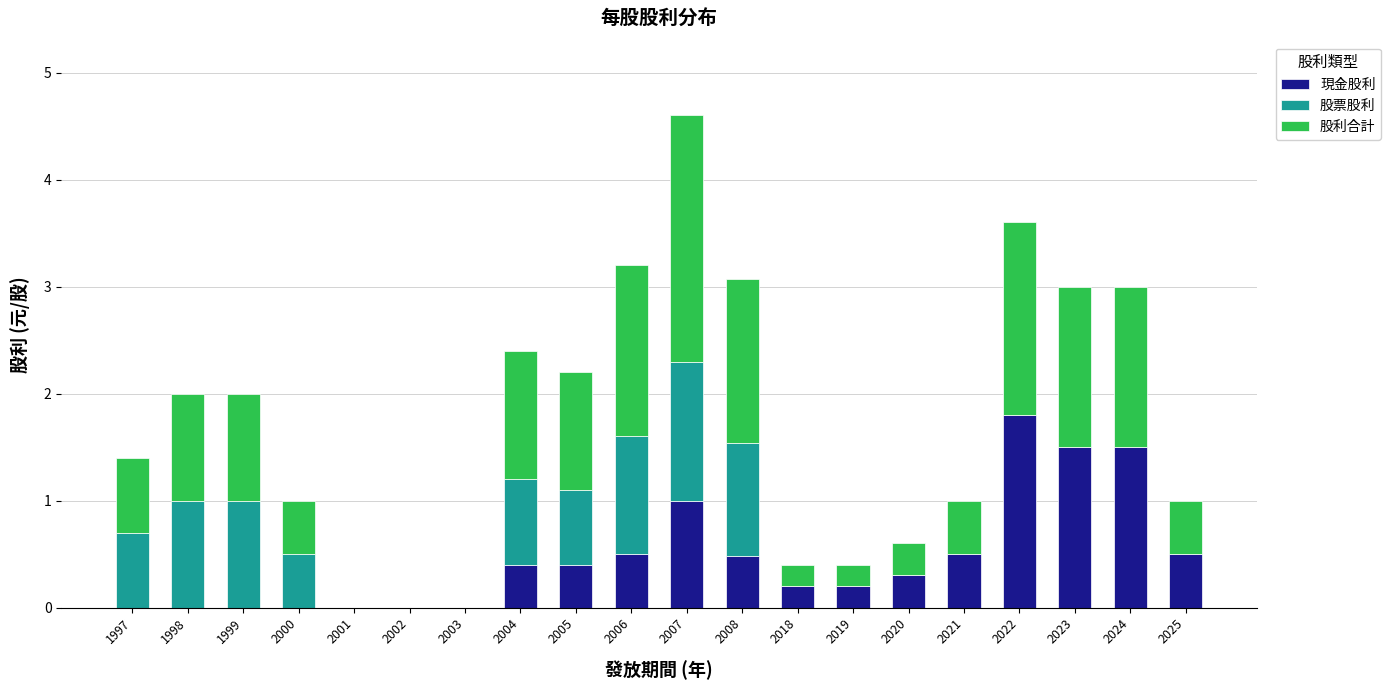

What is the highest value of the 現金股利 series?

1.8